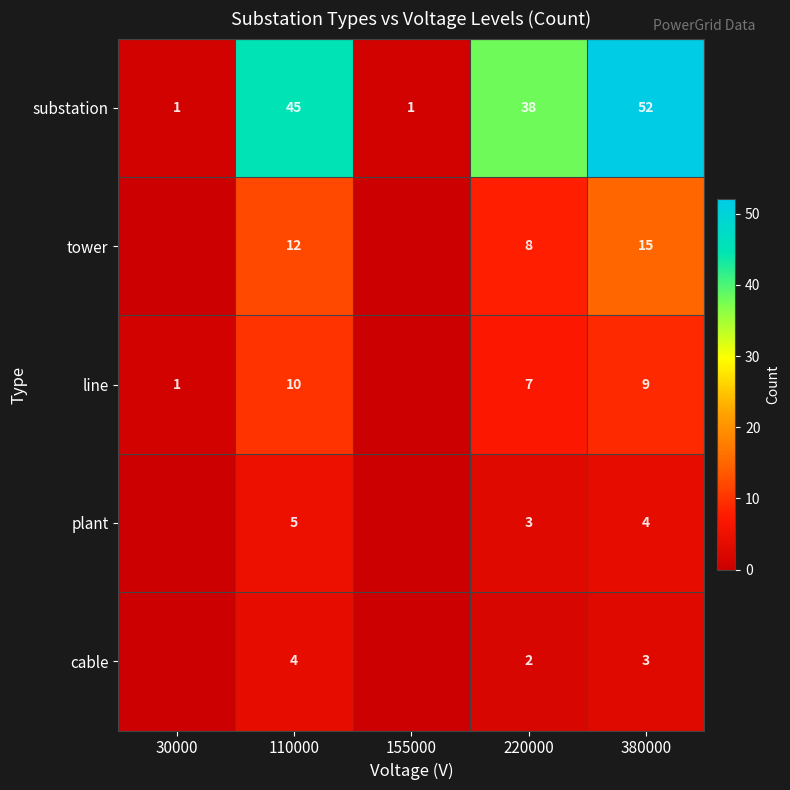

True or false: substation has a value of 1 at 30000.

True